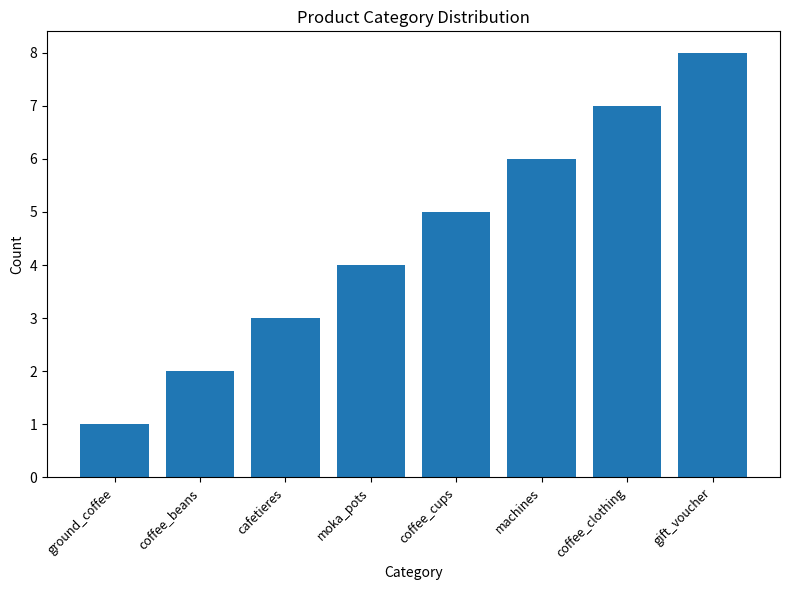

What is the approximate value at coffee_beans?

2